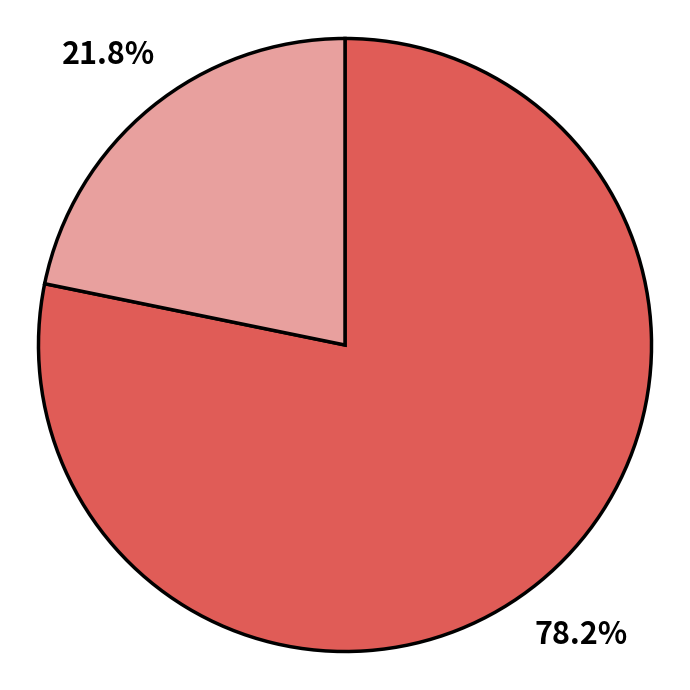

Is there any slice that represents more than half of the pie?

Yes